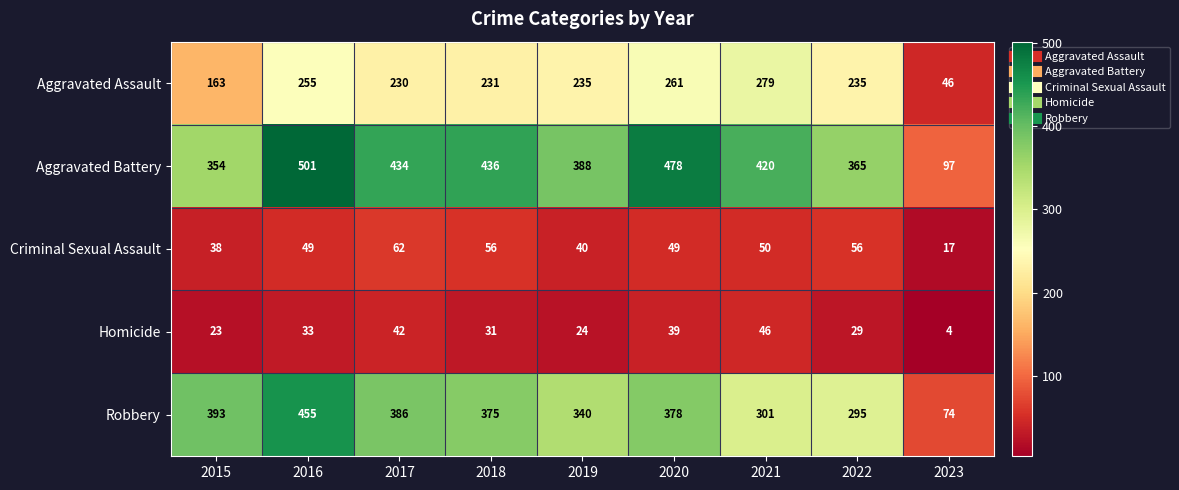

Rank the series by their maximum value, from highest to lowest.

Aggravated Battery, Robbery, Aggravated Assault, Criminal Sexual Assault, Homicide